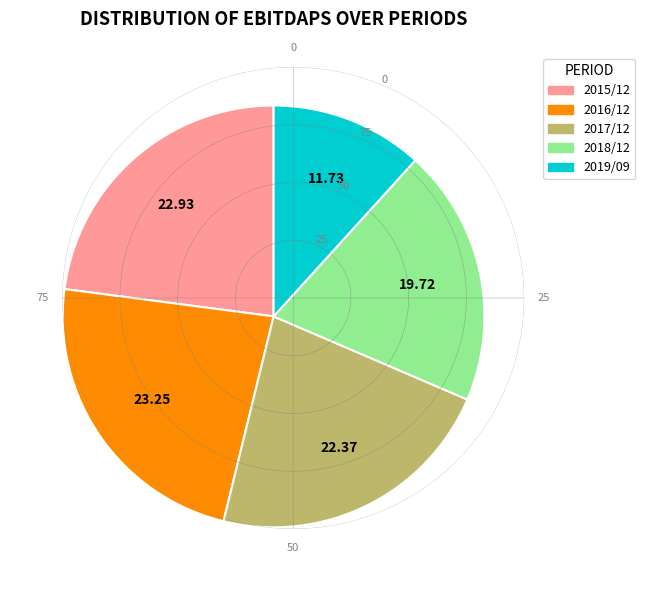

What is the ratio of the value at 2017/12 to the value at 2019/09?

1.9